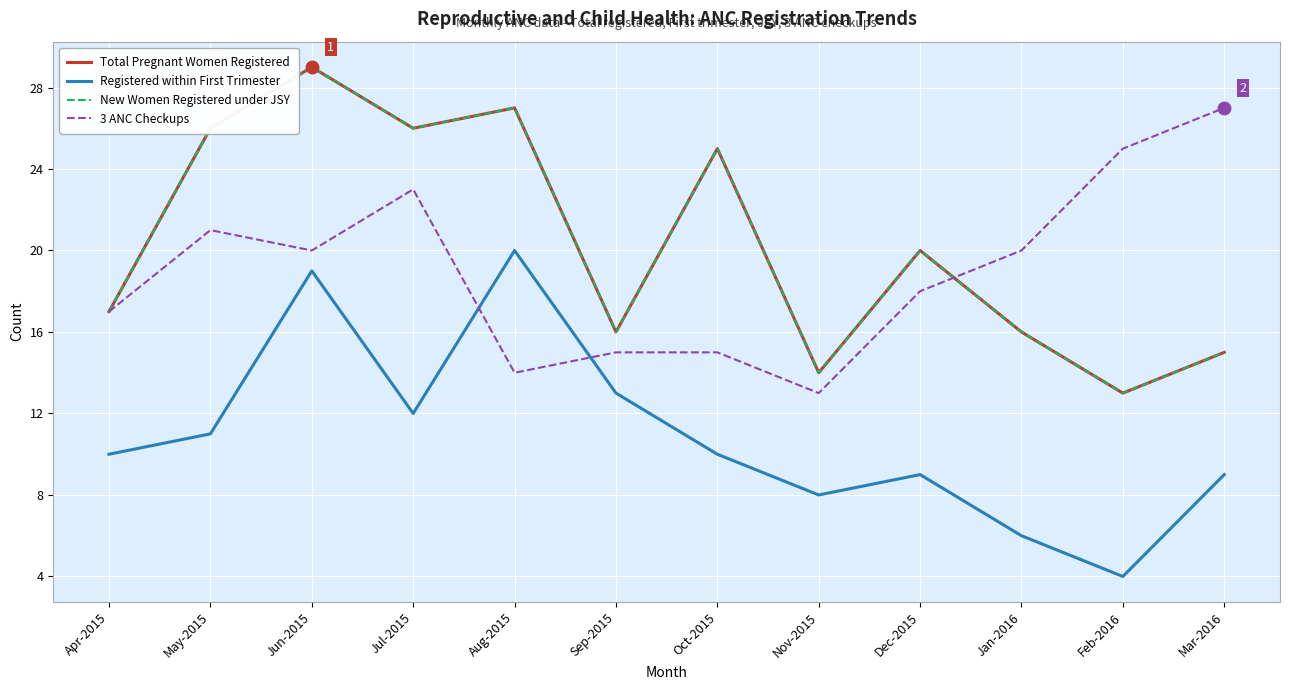

At Apr-2015, list the series in order from largest to smallest.

Total Pregnant Women Registered, New Women Registered under JSY, 3 ANC Checkups, Registered within First Trimester